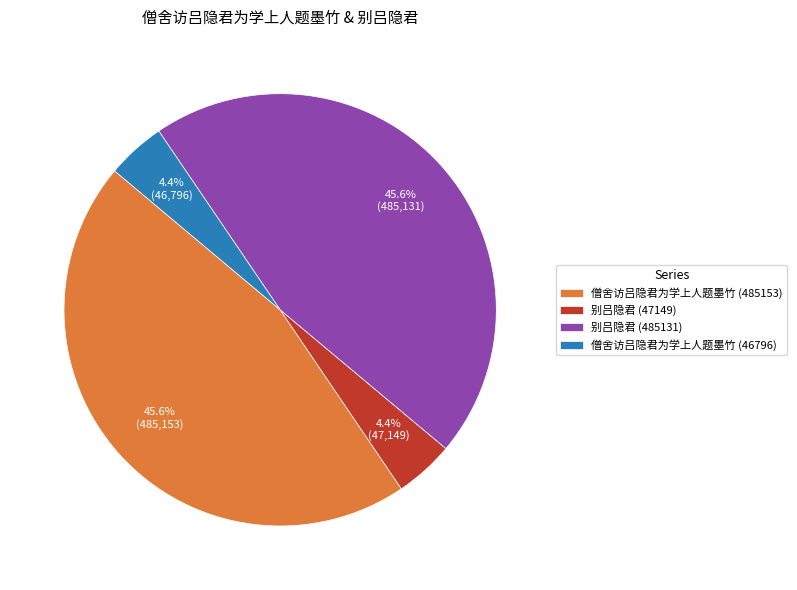

Which has a higher value, 别吕隐君 (485131) or 僧舍访吕隐君为学上人题墨竹 (46796)?

别吕隐君 (485131)